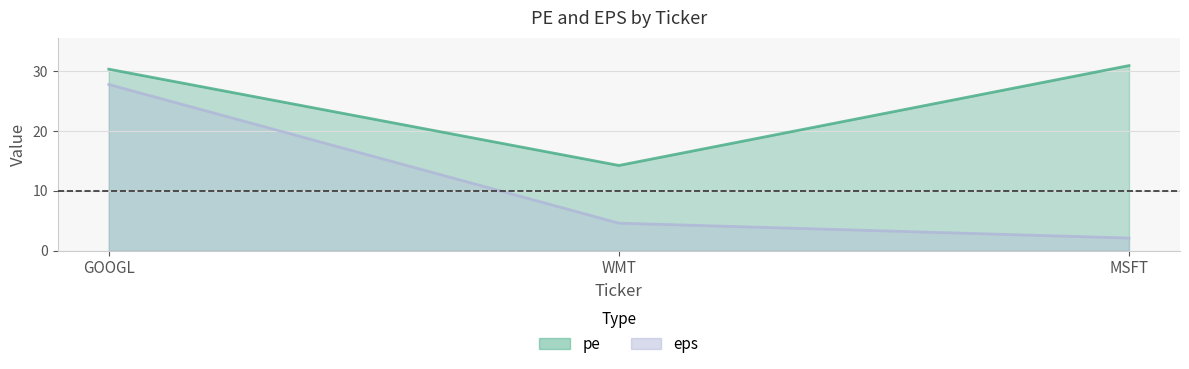

Reading left to right, extract all data points from this chart.

pe: 30.4	14.3	31.0
eps: 27.8	4.6	2.1